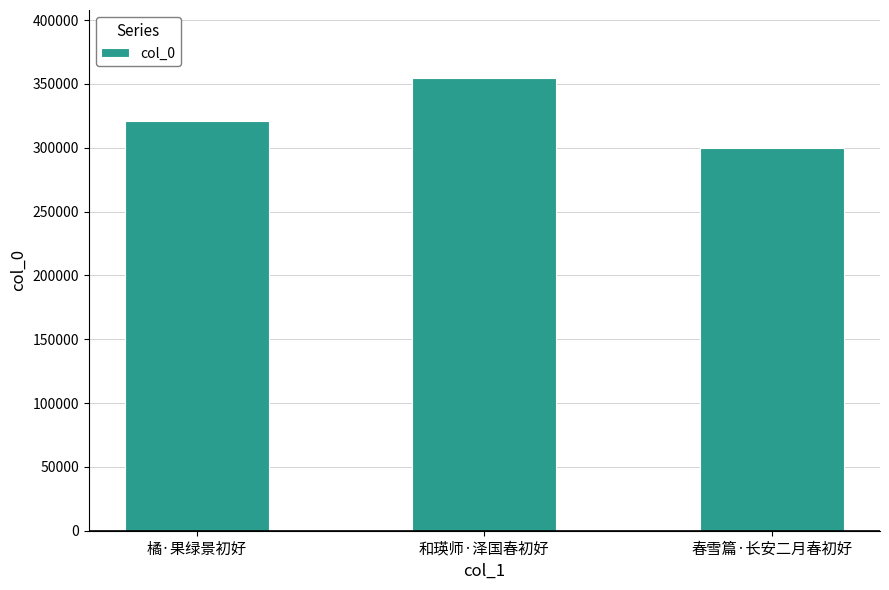

The chart shows a value of 560264 at 橘·果绿景初好. True or false?

False